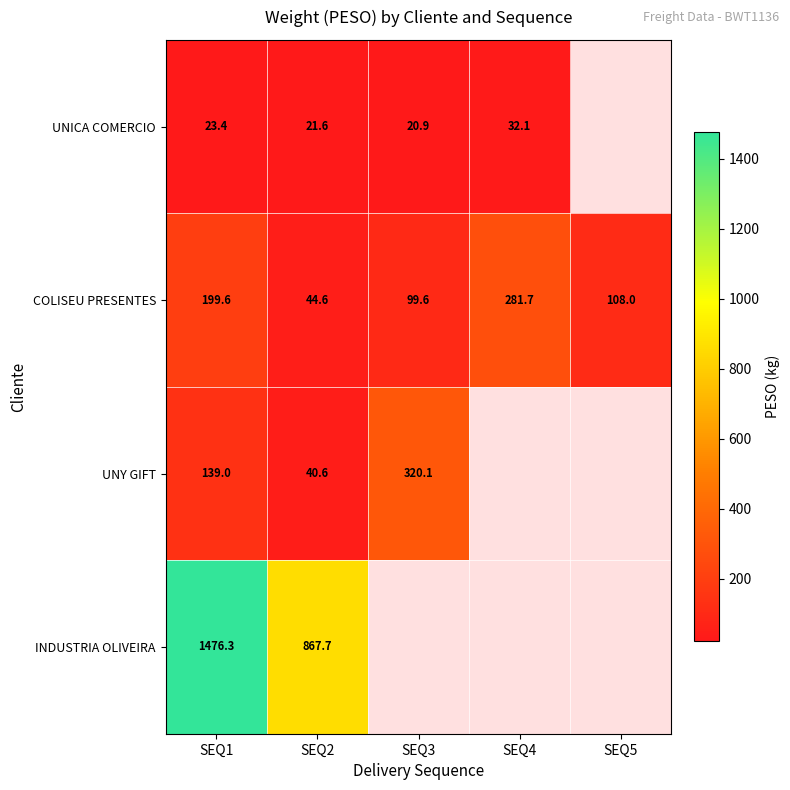

Which series changed the most between SEQ1 and SEQ2?

INDUSTRIA OLIVEIRA